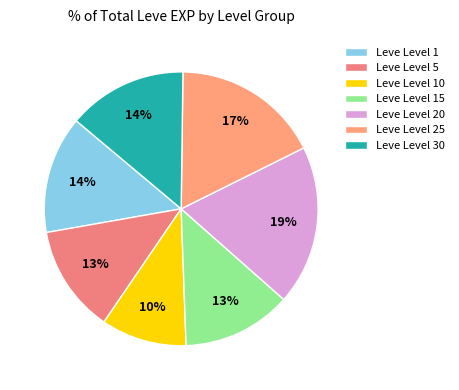

What is the smallest slice in the pie chart?

Leve Level 10